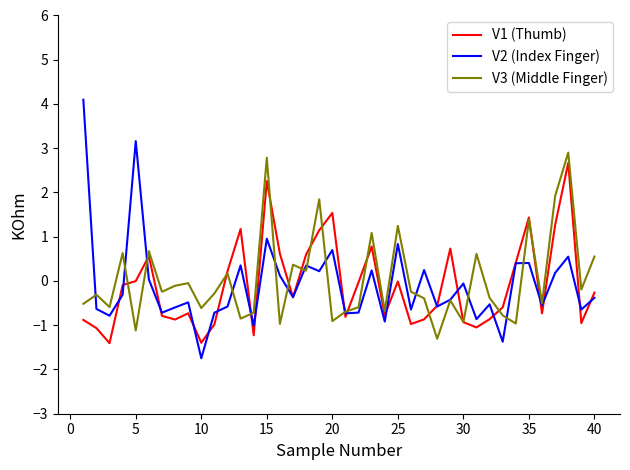

What is the minimum value shown in the chart?

-1.7